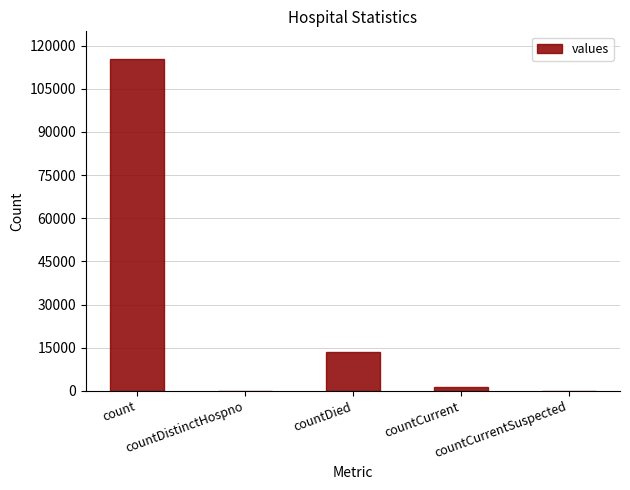

What is the sum of the values at countCurrentSuspected and countDied?

13343